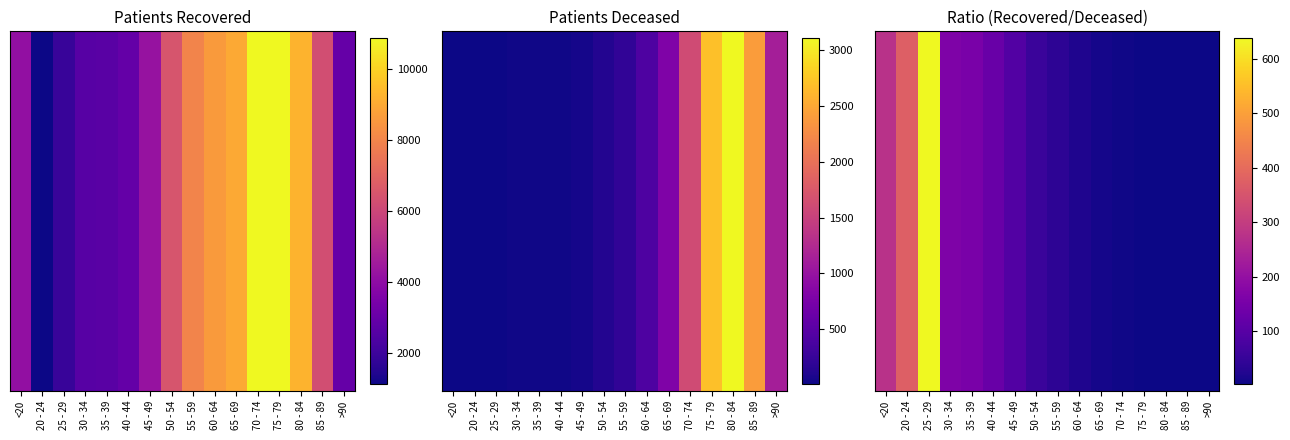

What is the difference between the maximum and minimum values?

636.4